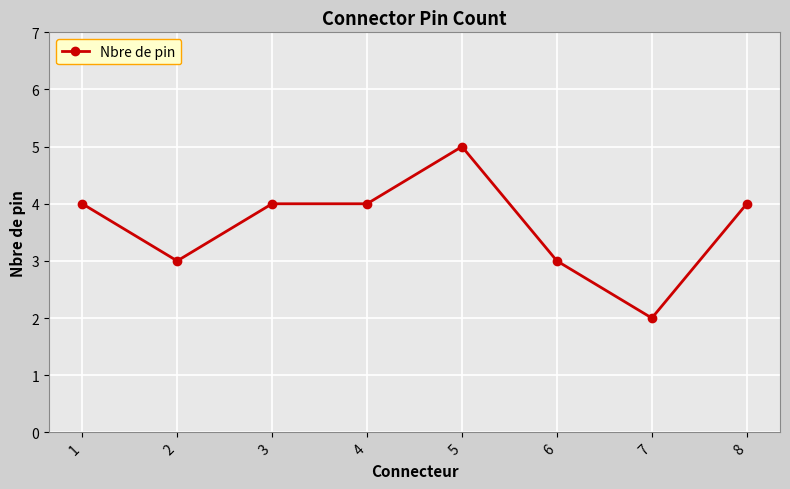

What is the approximate value at 6?

3